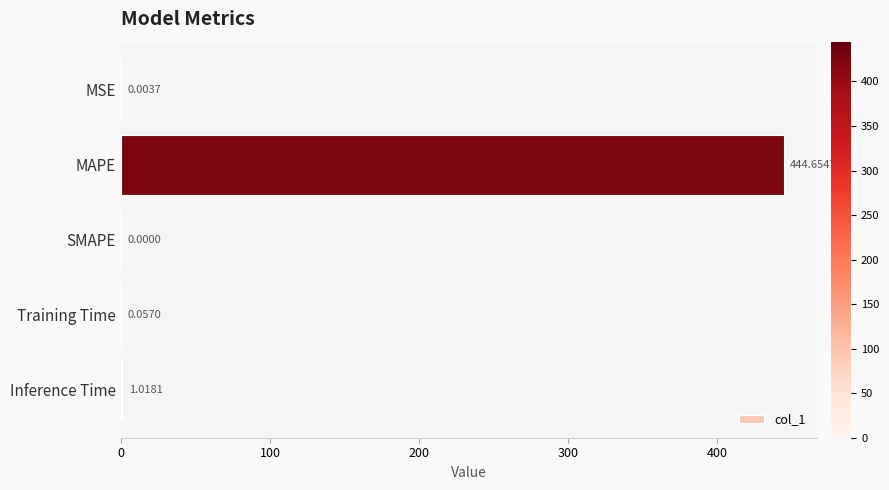

Does the chart contain stacked bars?

No